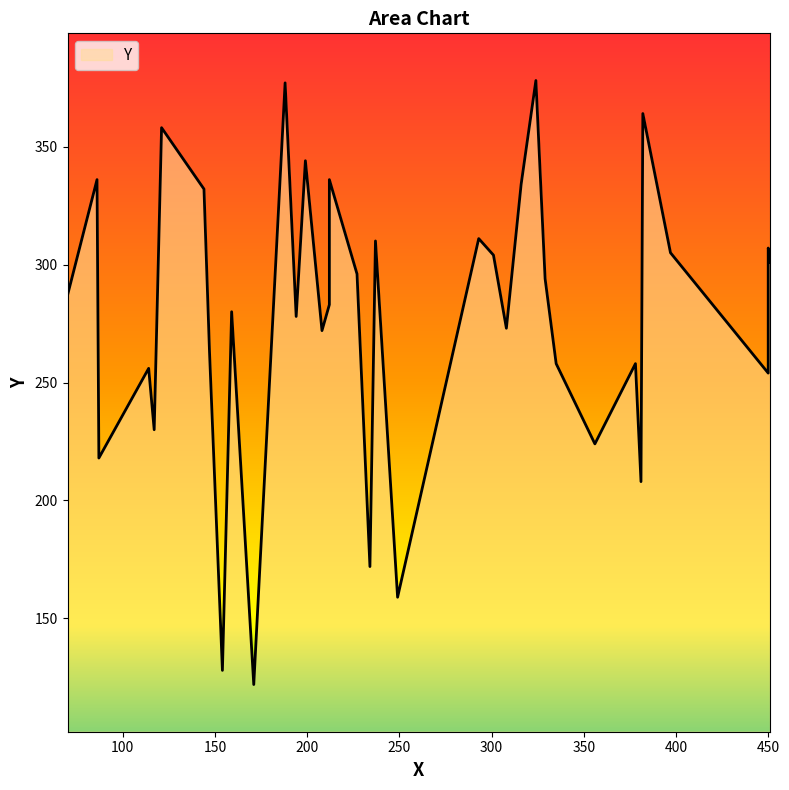

The chart shows a value of 511 at 397. True or false?

False